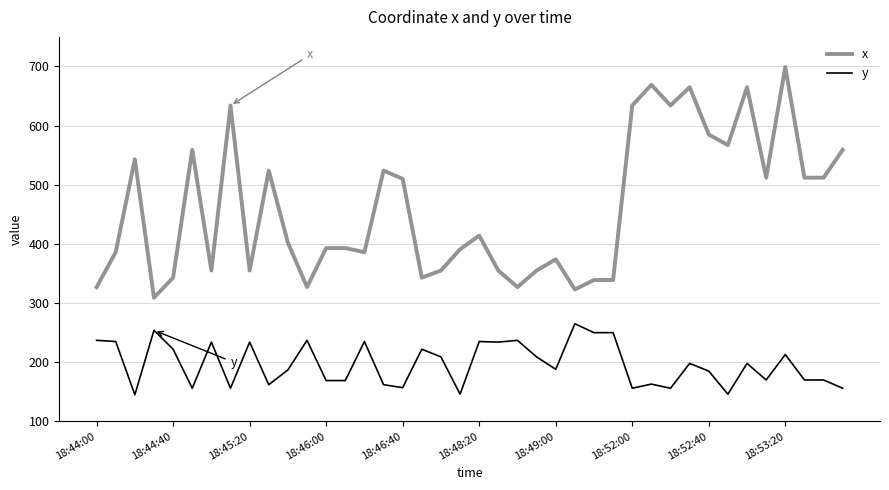

True or false: x and y cross at least once.

False